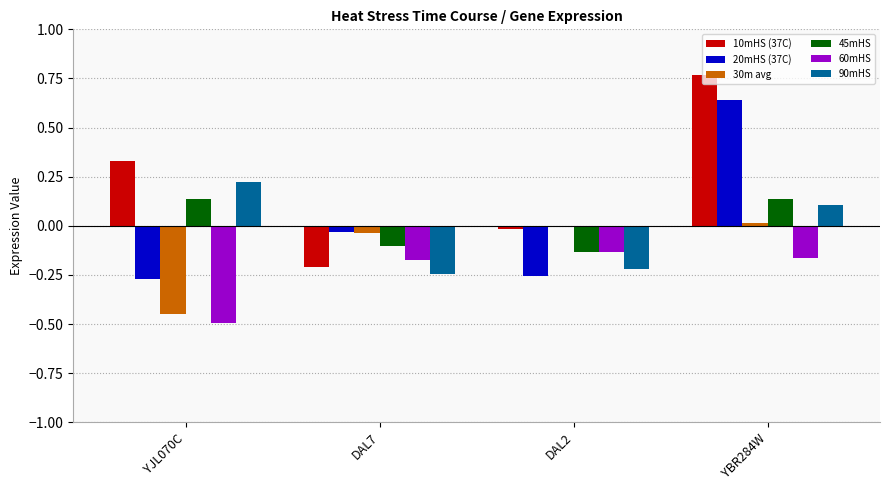

Is the value of 45mHS at DAL7 greater than the value of 90mHS at YJL070C?

No